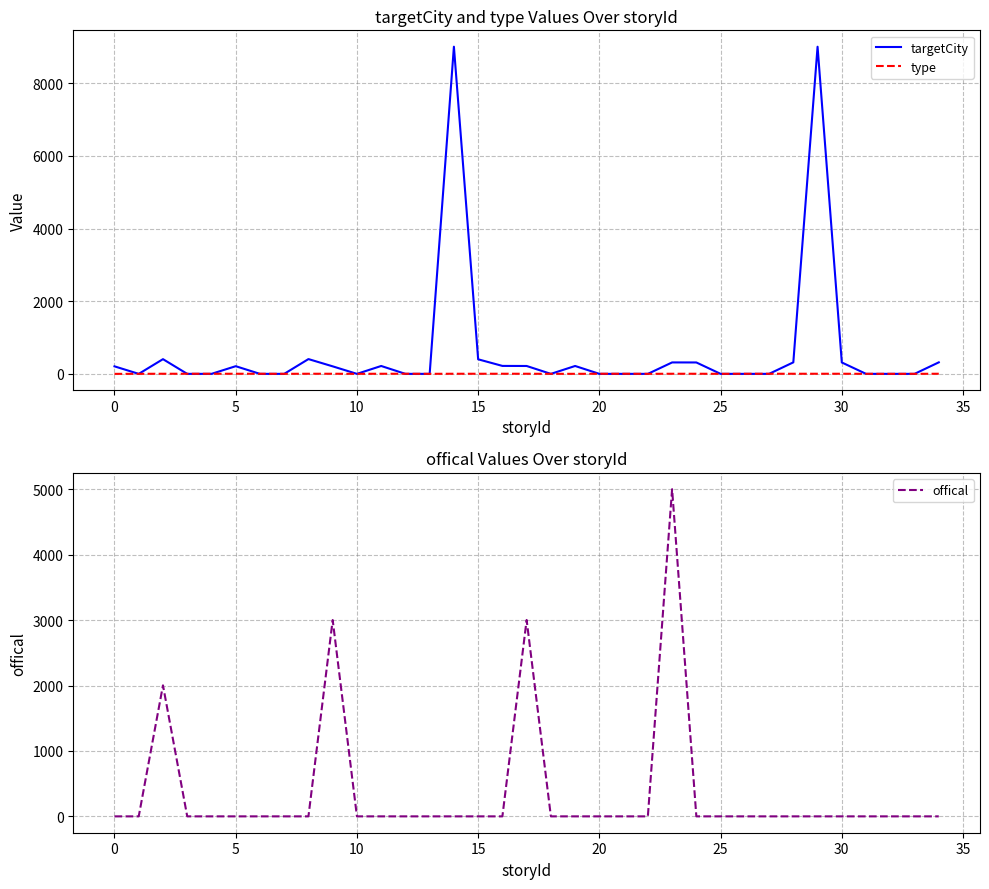

Where is the first local minimum for type?

30